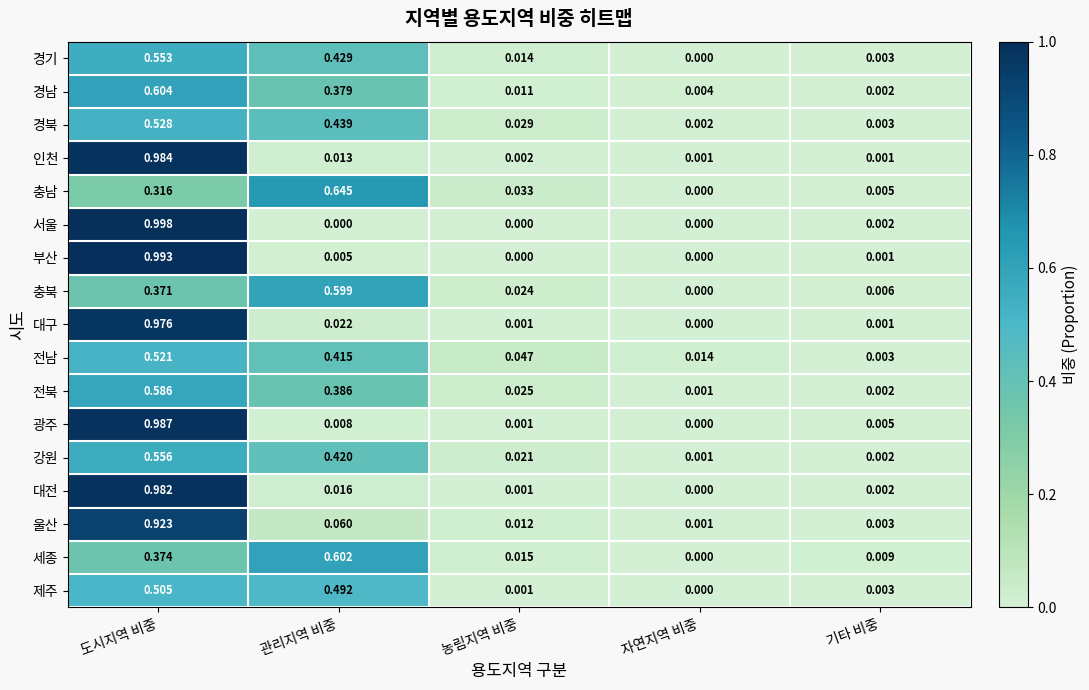

Which series has the largest range (max minus min)?

서울